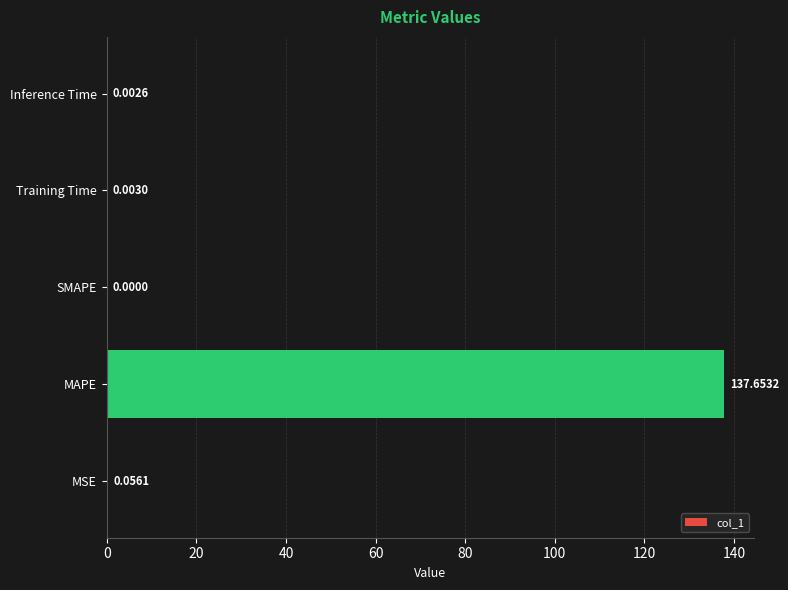

What is the change in value from MAPE to SMAPE?

-137.7